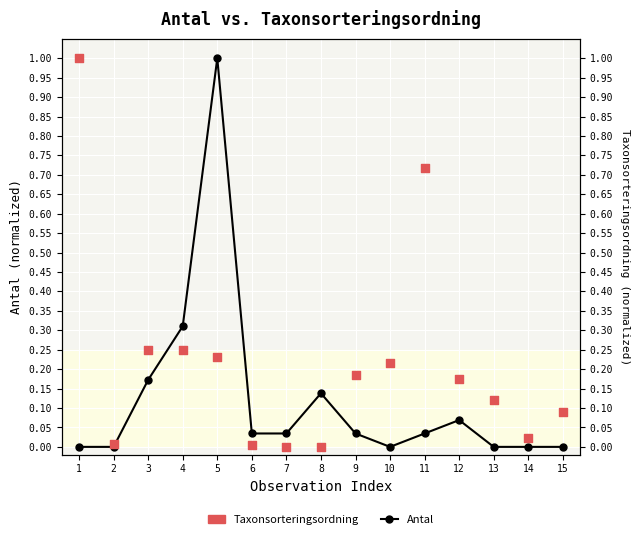

Which series has the largest total across all categories?

Taxonsorteringsordning